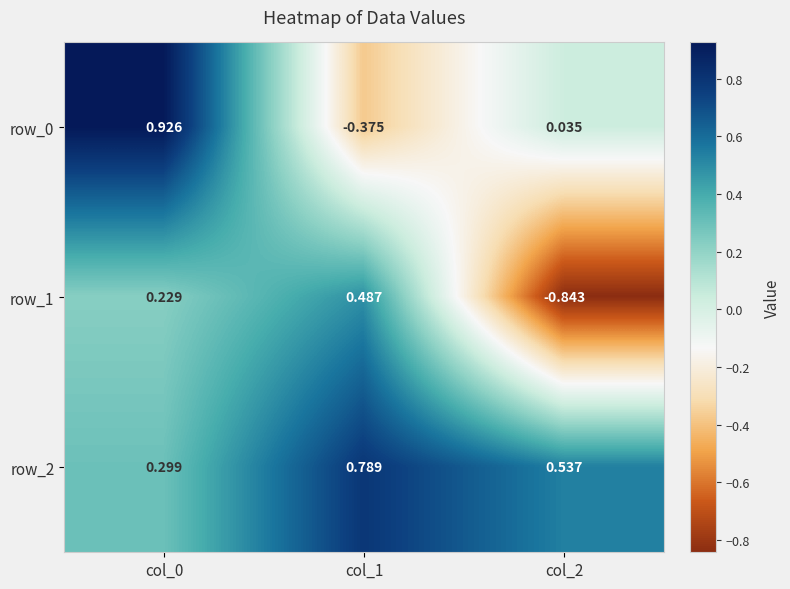

The row_0 series shows -0.4 at col_1. True or false?

True